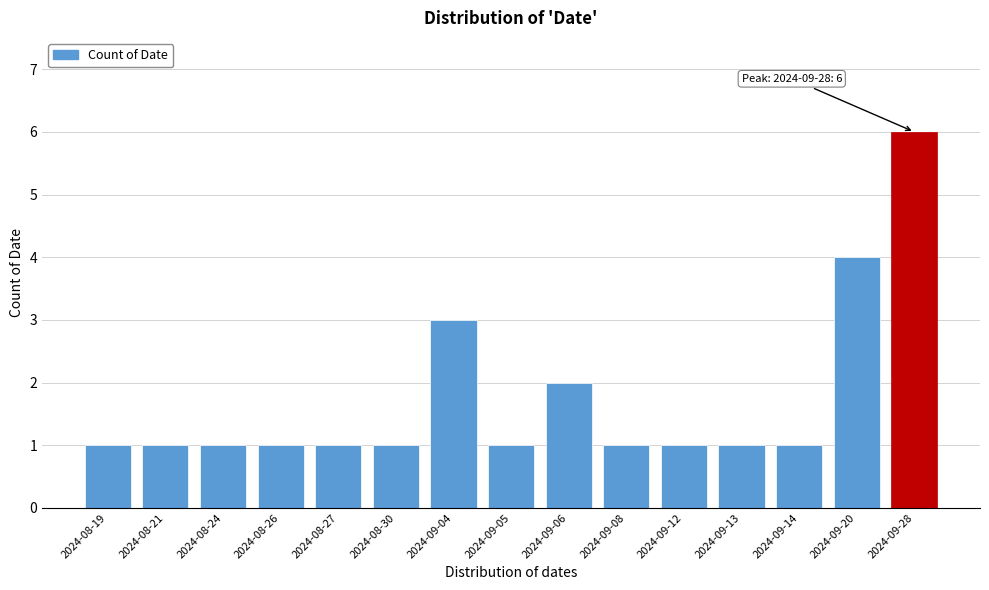

Reading left to right, extract all data points from this chart.

1	1	1	1	1	1	3	1	2	1	1	1	1	4	6